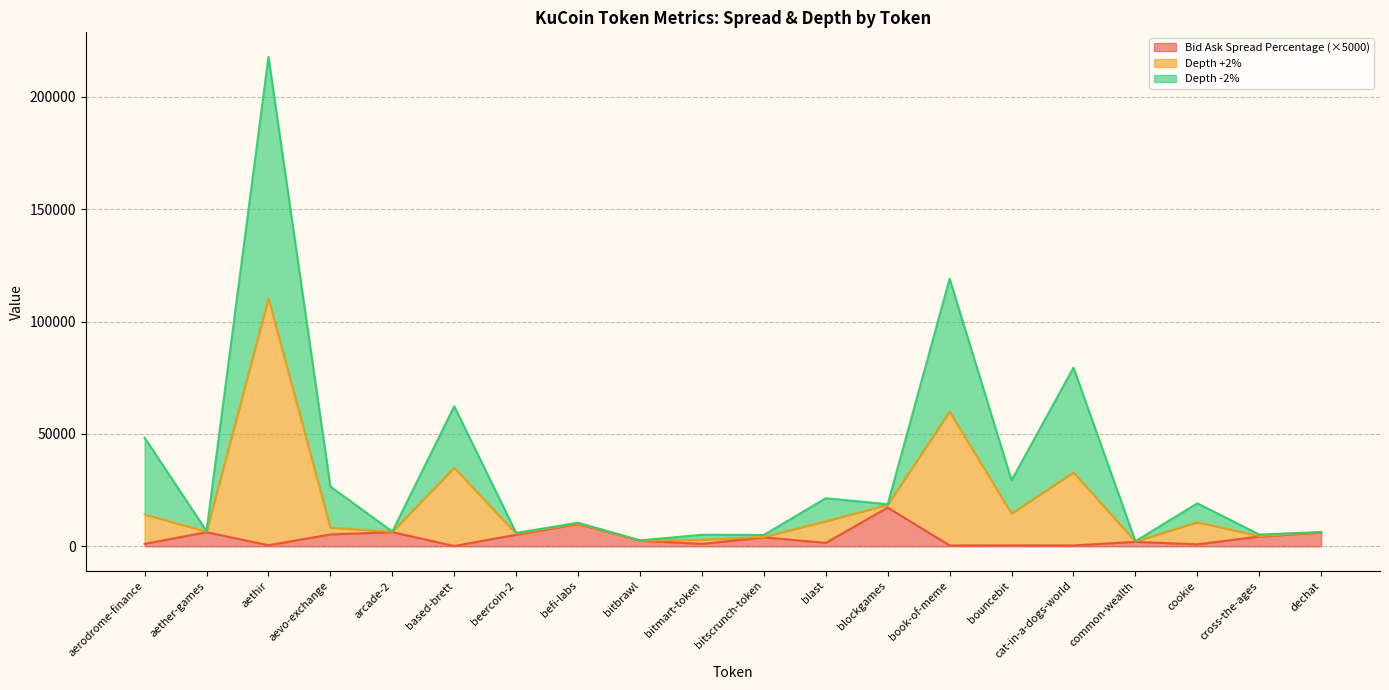

Is the value of Depth +2% (normalized) at book-of-meme greater than the value of Bid Ask Spread Percentage at blockgames?

Yes